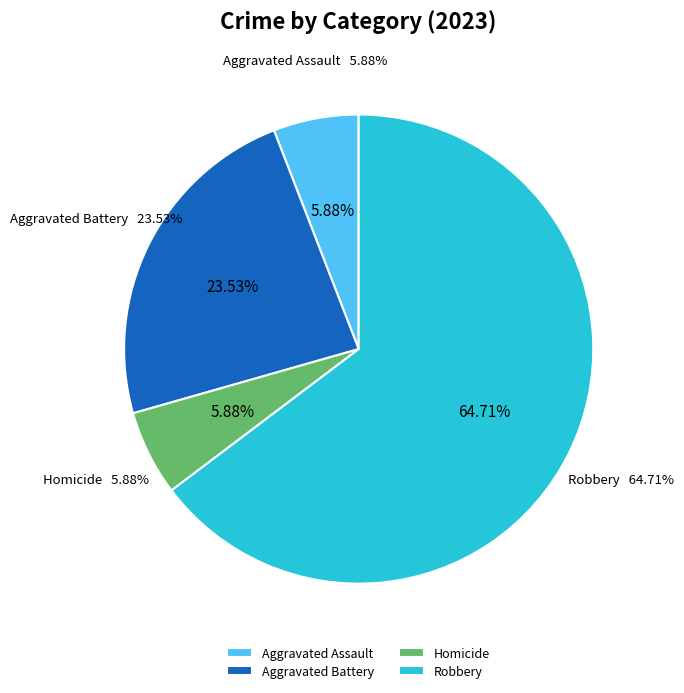

Which category accounts for the majority?

Robbery